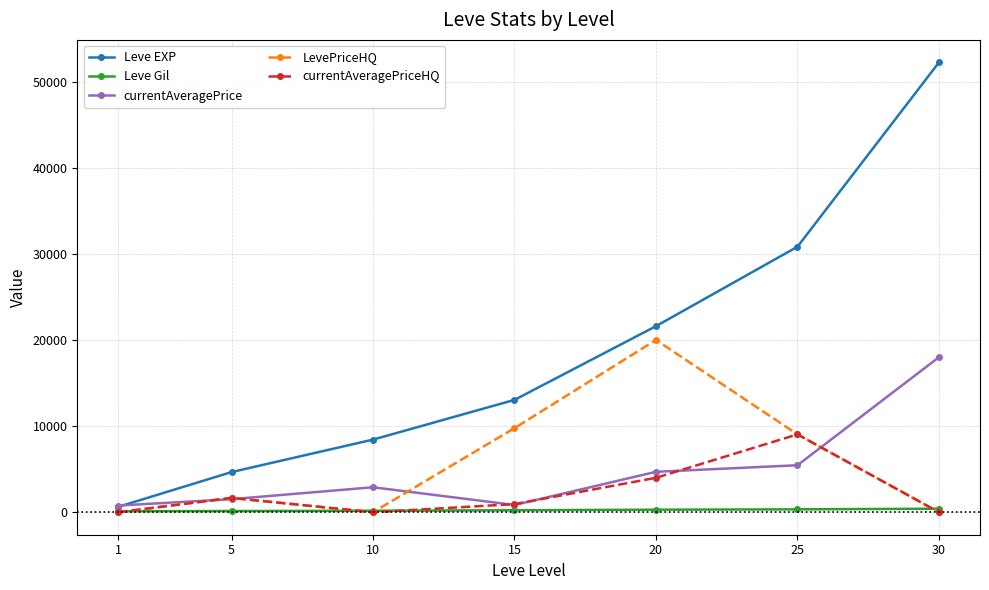

Where is the first local minimum for LevePriceHQ?

10